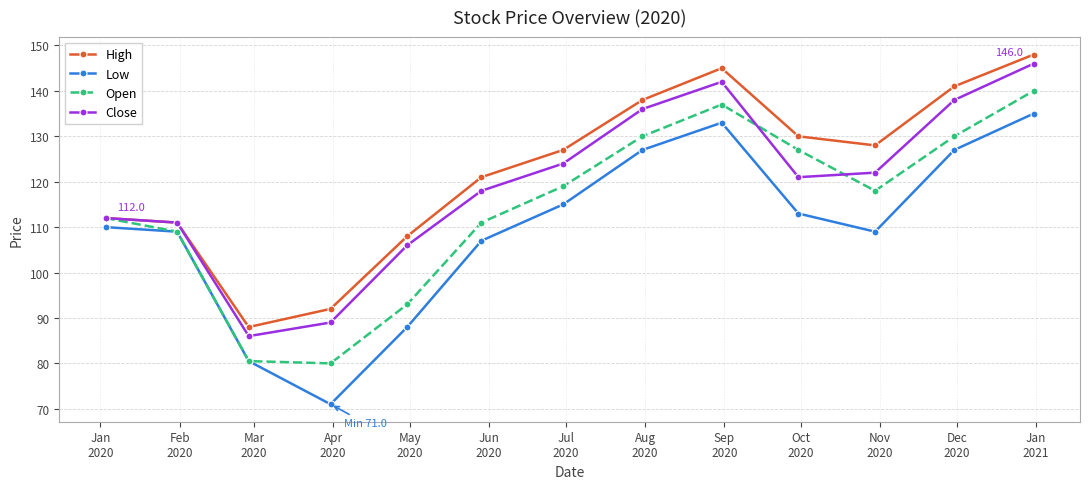

In High, how many points are lower than both neighbors (excluding endpoints)?

2